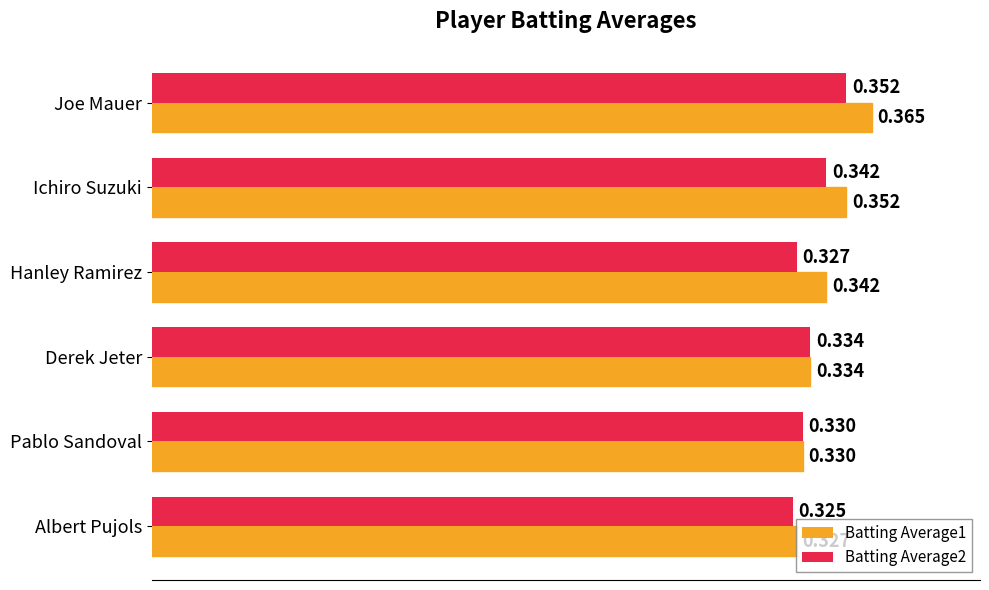

At which category is the sum across all series the highest?

Joe Mauer